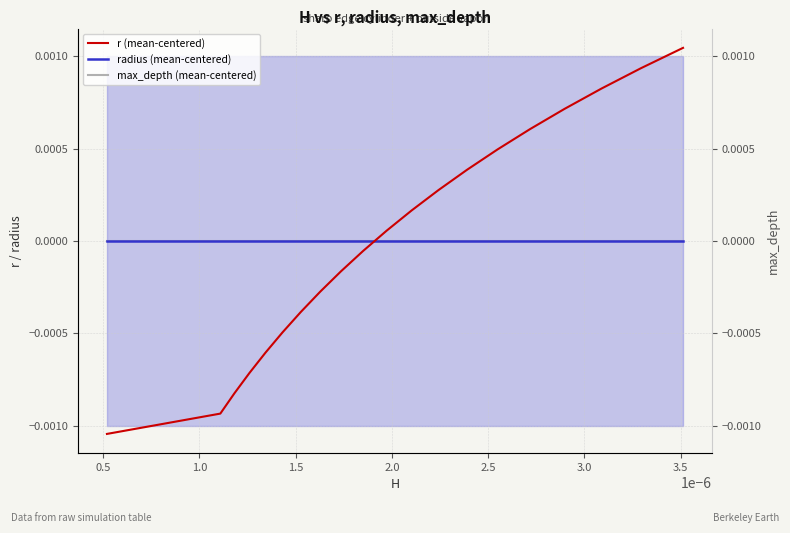

At 18, list the series in order from smallest to largest.

max_depth (mean-centered), radius (mean-centered), r (mean-centered)